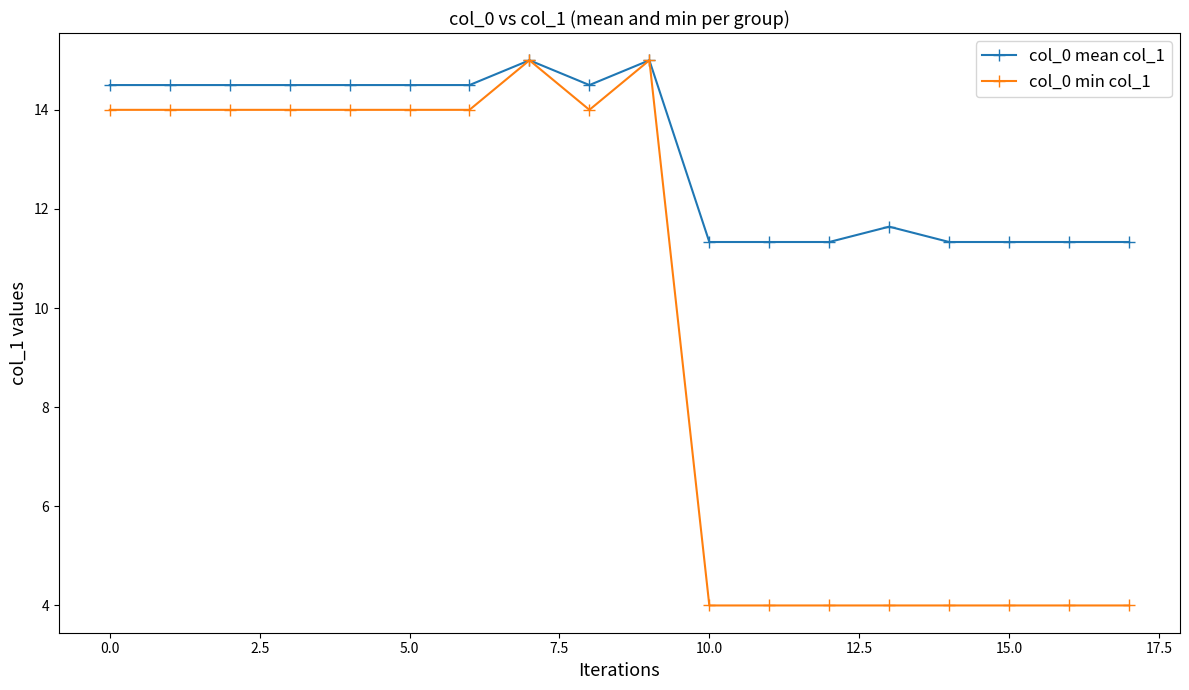

Does the chart display data point markers on the line(s)?

Yes